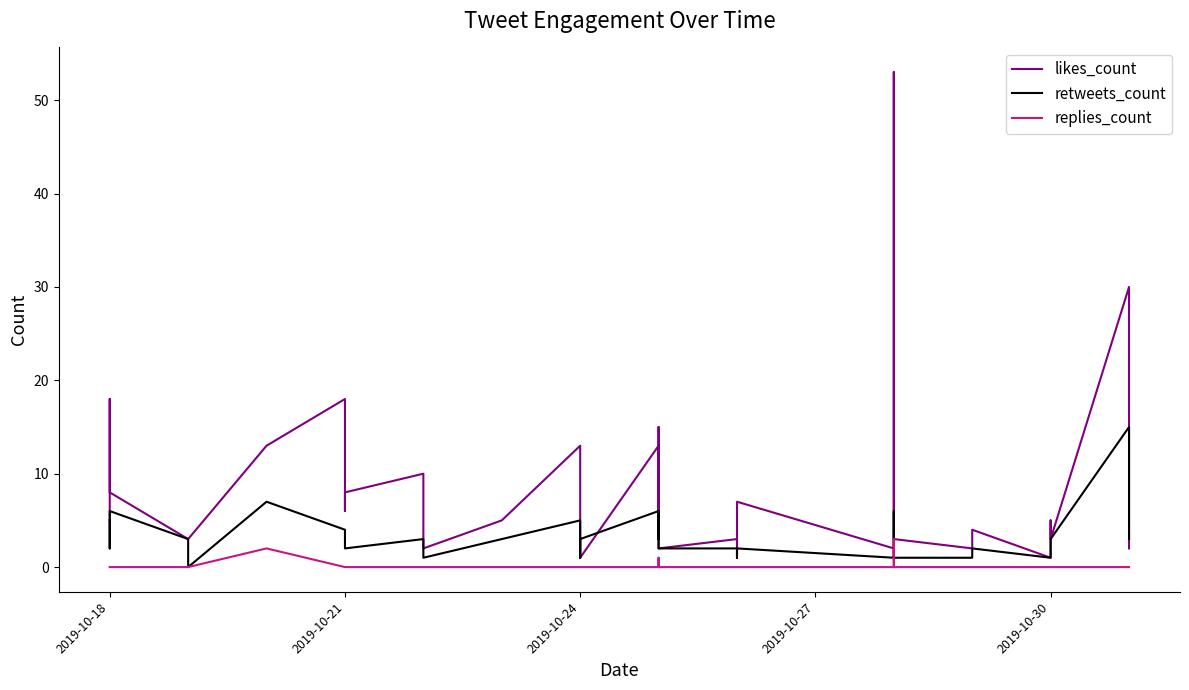

Rank the series by their maximum value, from lowest to highest.

replies_count, retweets_count, likes_count